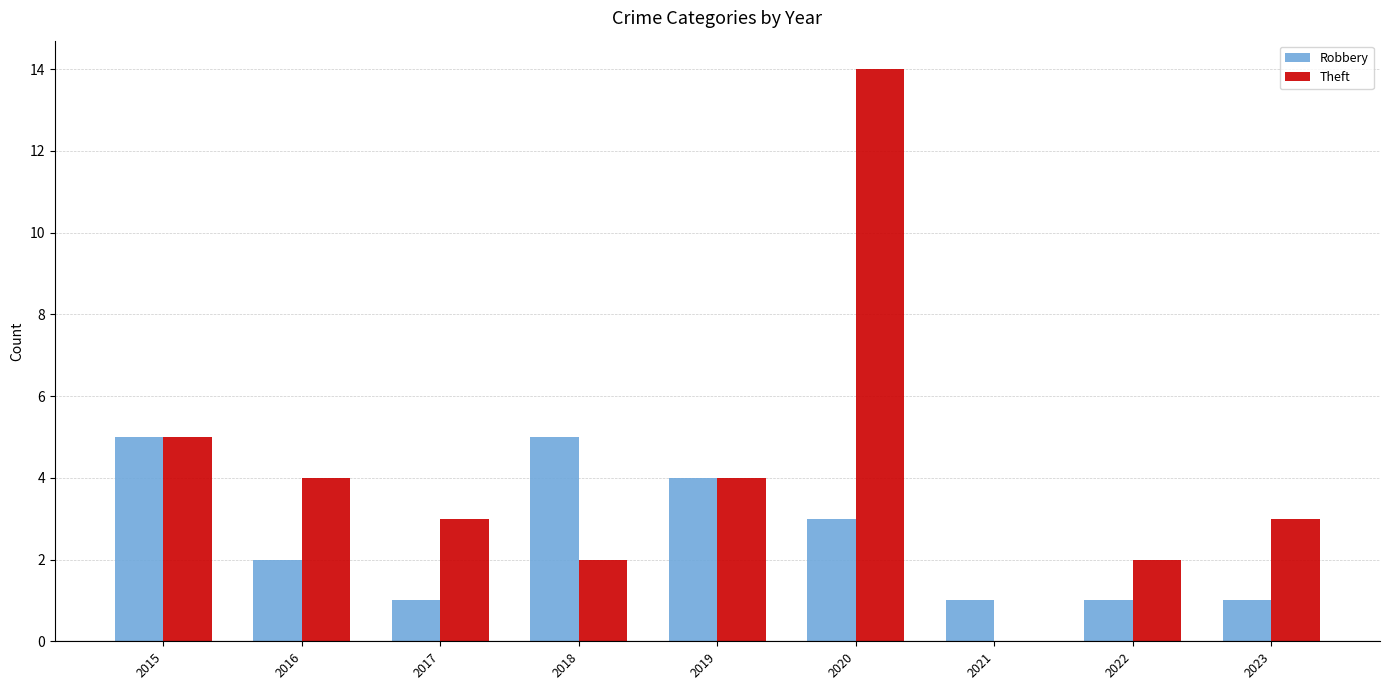

What is the highest value of the Robbery series?

5